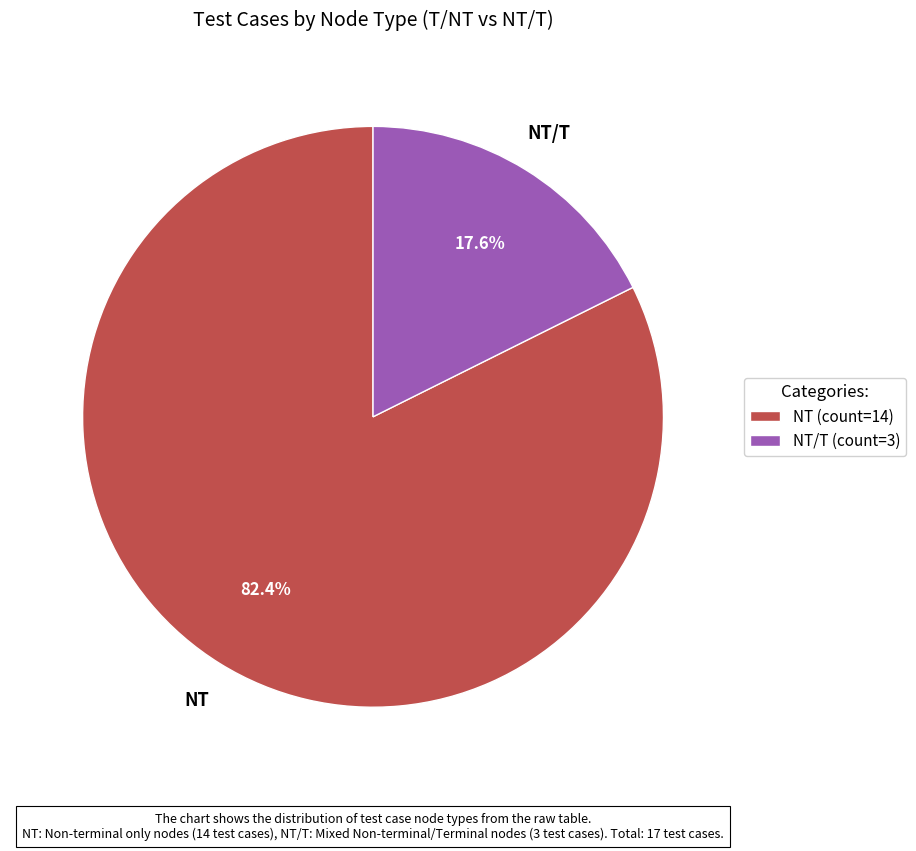

Is there a majority slice in this chart?

Yes